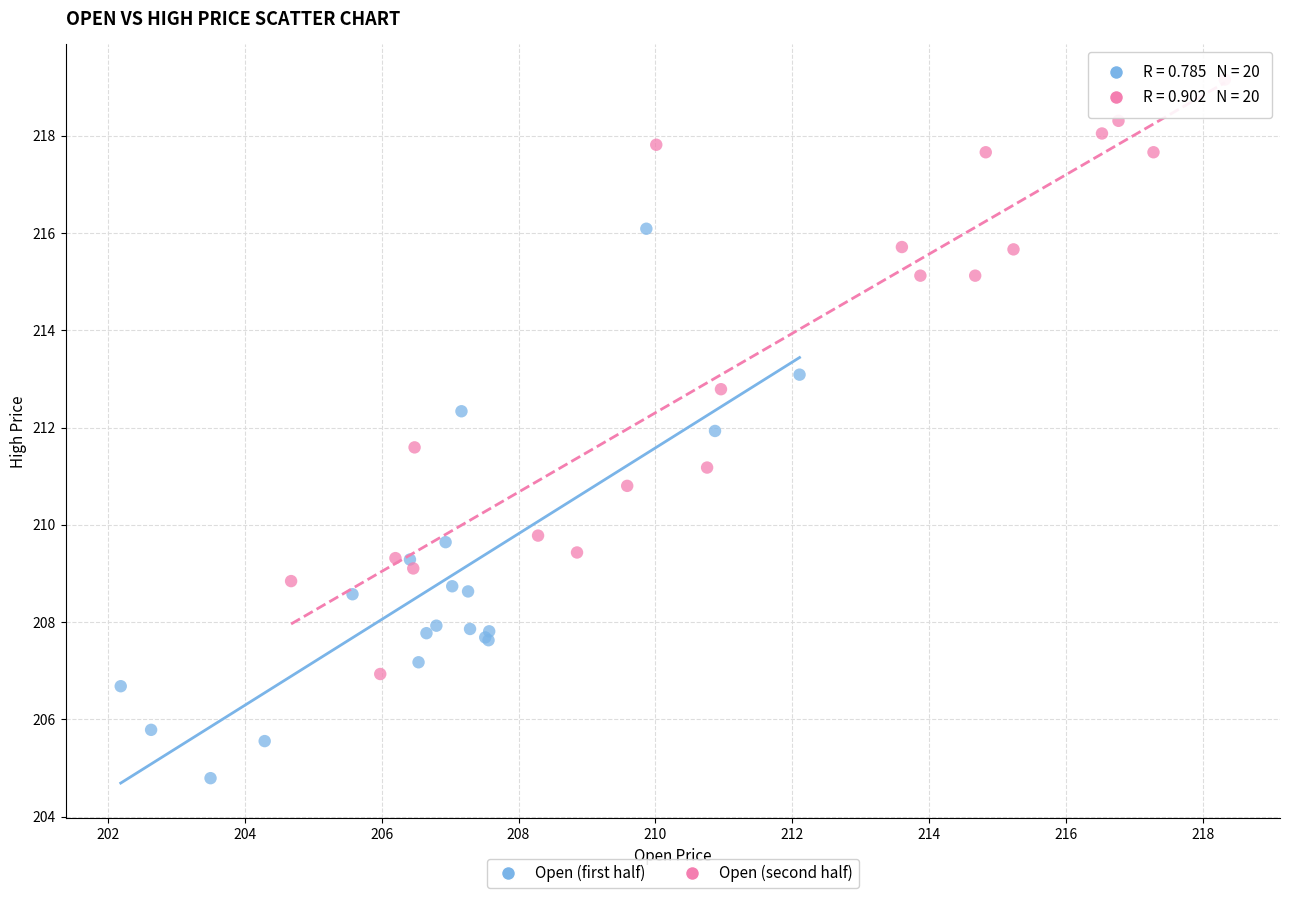

Which series reaches the minimum Y coordinate?

Open (first half)